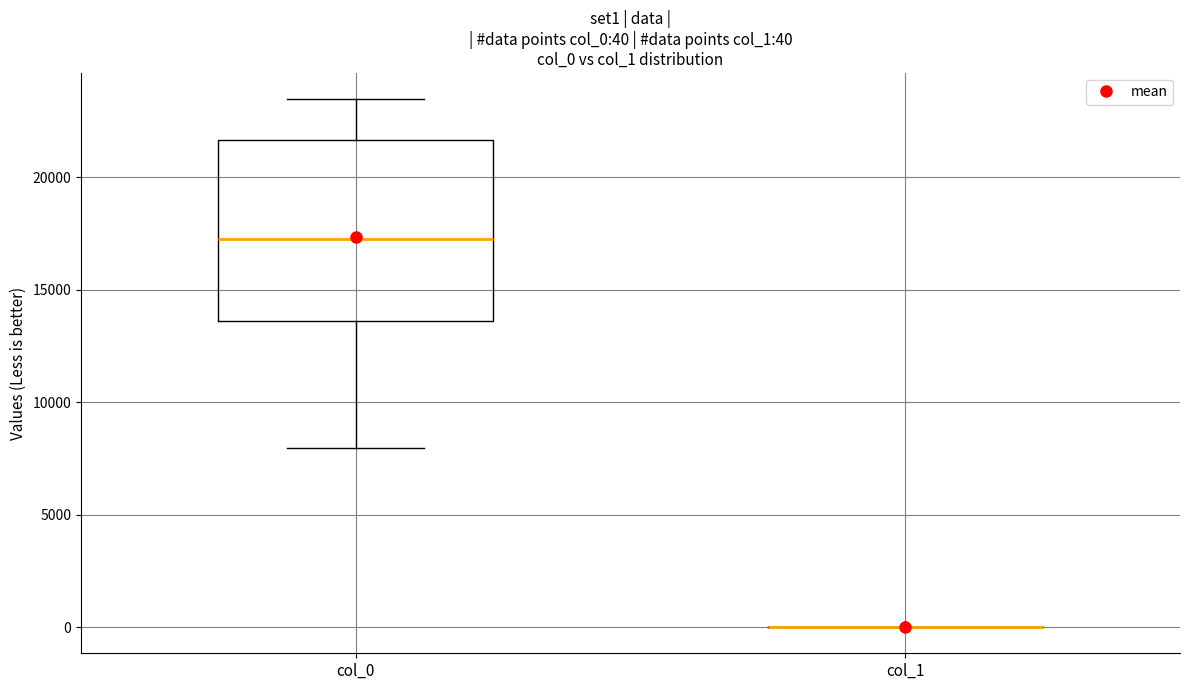

Which box is the tallest, from its lower edge to its upper edge?

col_0